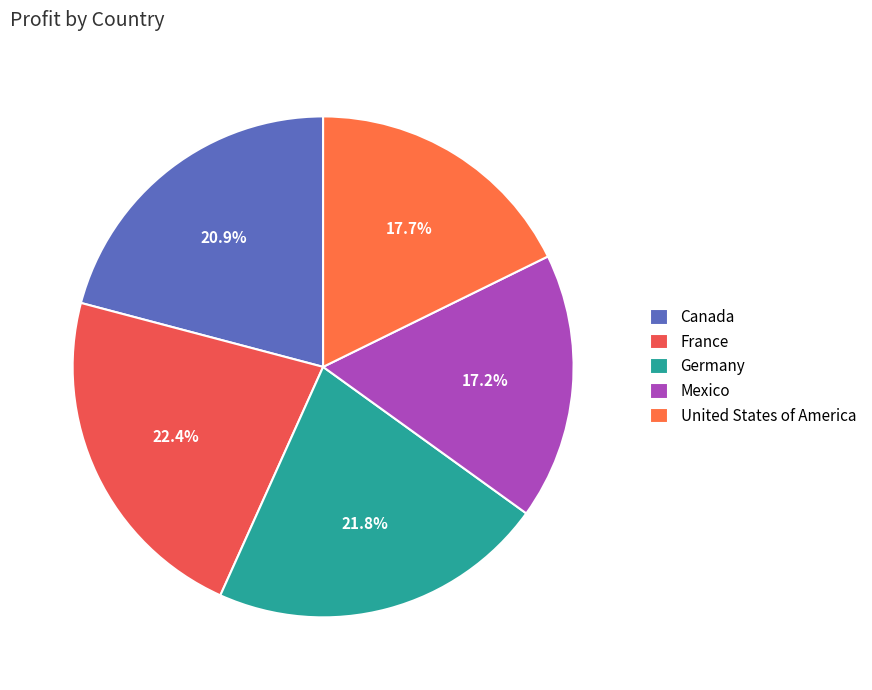

Which slice is the largest?

France